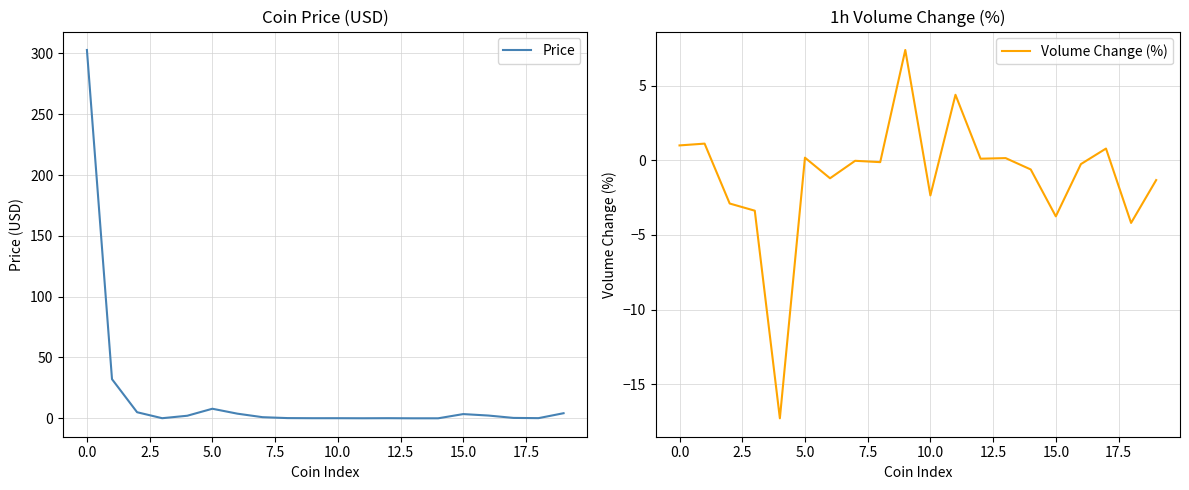

How many lines are shown in the chart?

2